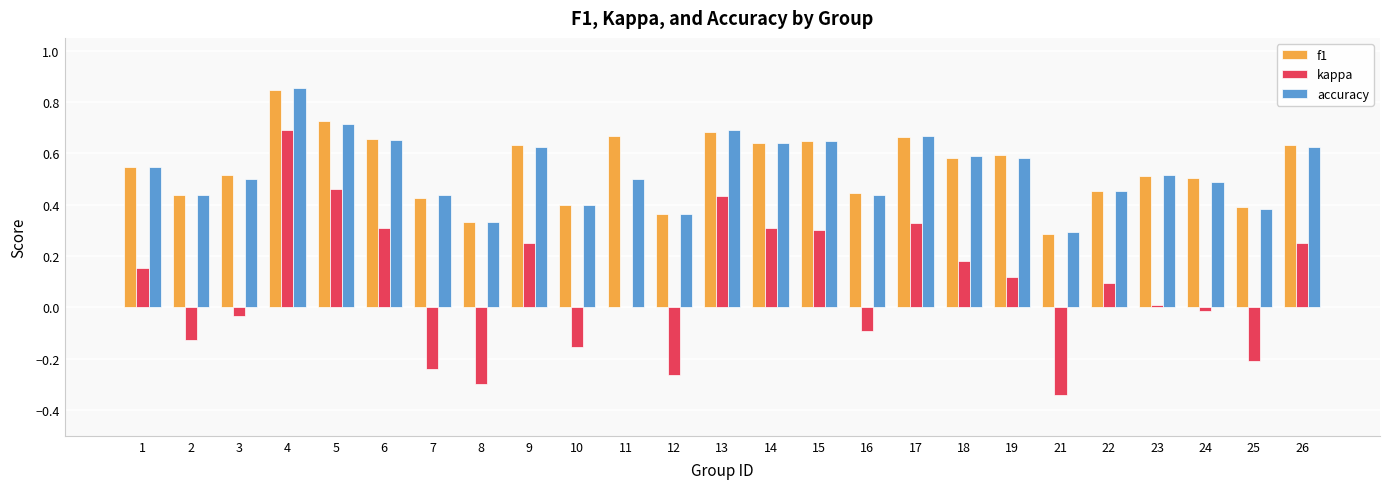

Is it true that f1 equals 0.2 at 2?

False